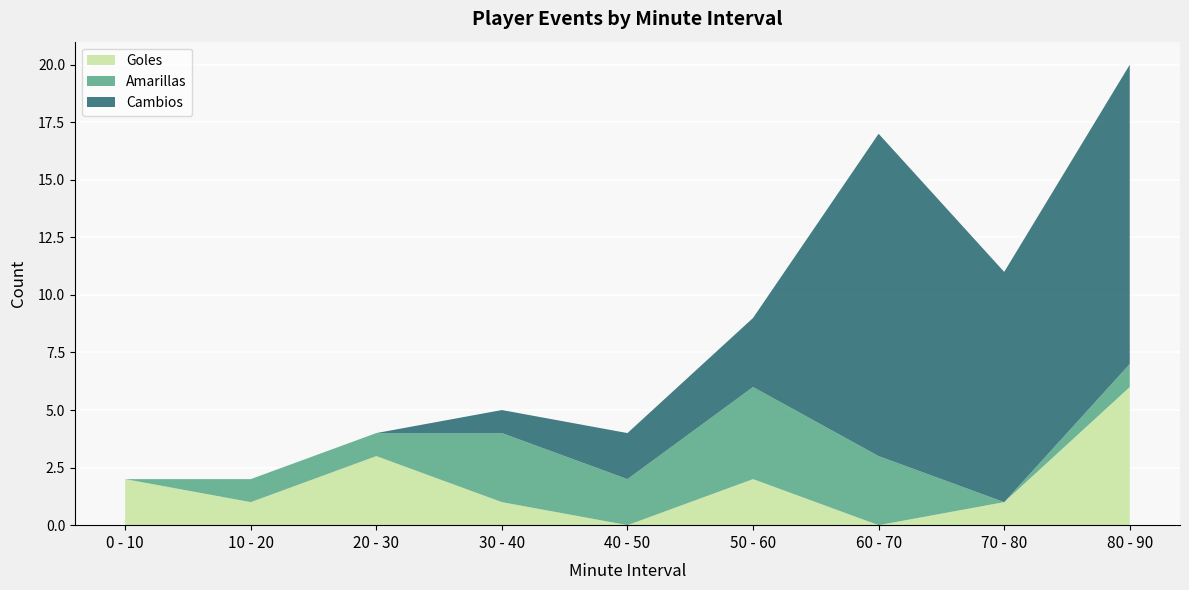

Reading left to right, extract all data points from this chart.

Goles: 0 - 10=2	10 - 20=1	20 - 30=3	30 - 40=1	40 - 50=0	50 - 60=2	60 - 70=0	70 - 80=1	80 - 90=6
Amarillas: 0 - 10=0	10 - 20=1	20 - 30=1	30 - 40=3	40 - 50=2	50 - 60=4	60 - 70=3	70 - 80=0	80 - 90=1
Cambios: 0 - 10=0	10 - 20=0	20 - 30=0	30 - 40=1	40 - 50=2	50 - 60=3	60 - 70=14	70 - 80=10	80 - 90=13